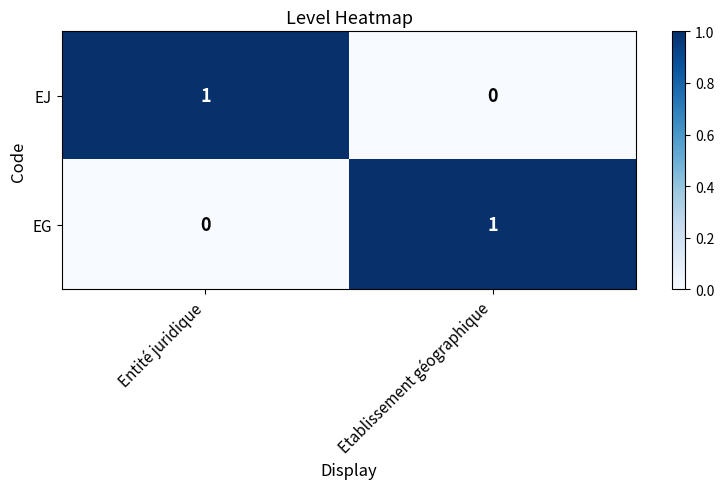

Is the value of EJ at Entité juridique greater than the value of EG at Entité juridique?

Yes